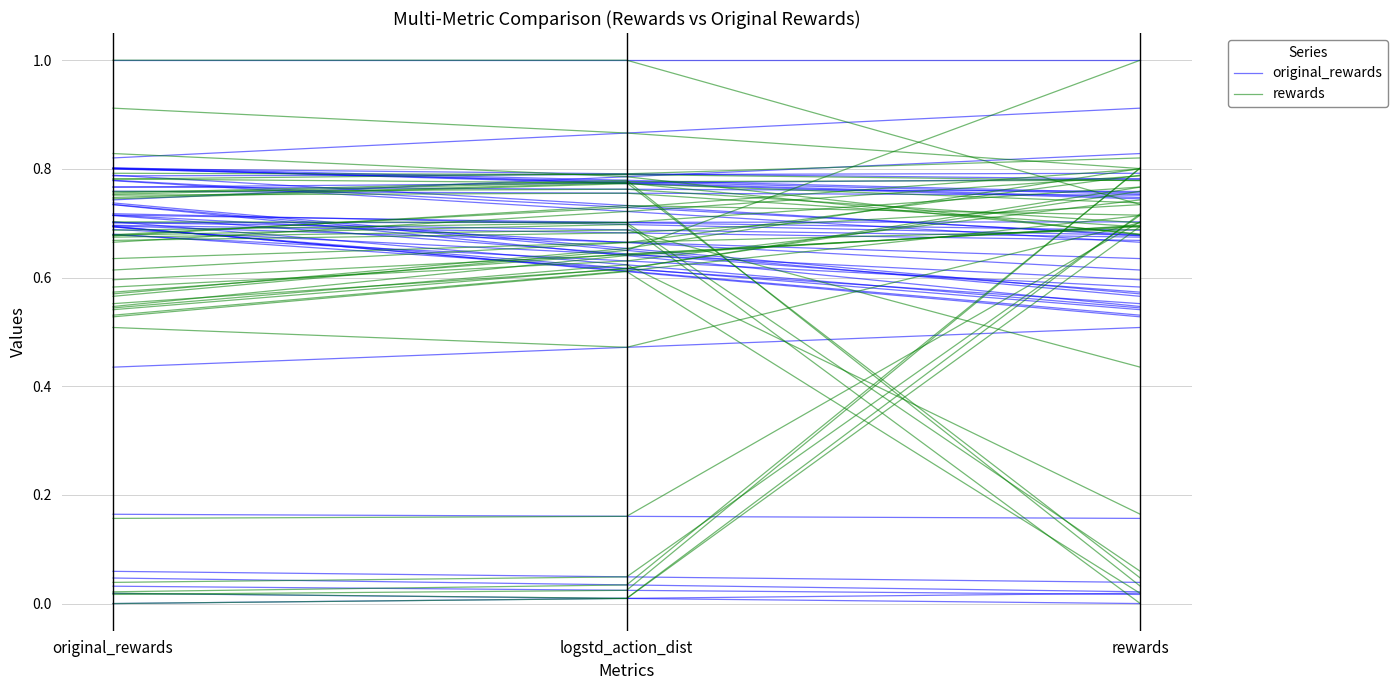

Rank the series by their maximum value, from lowest to highest.

original_rewards, rewards